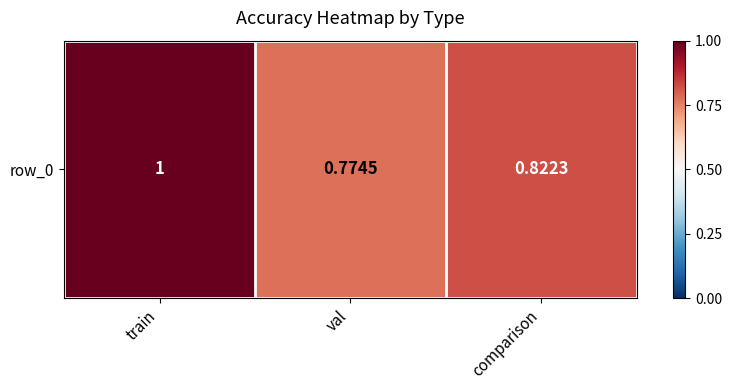

How many categories are shown in the chart?

3